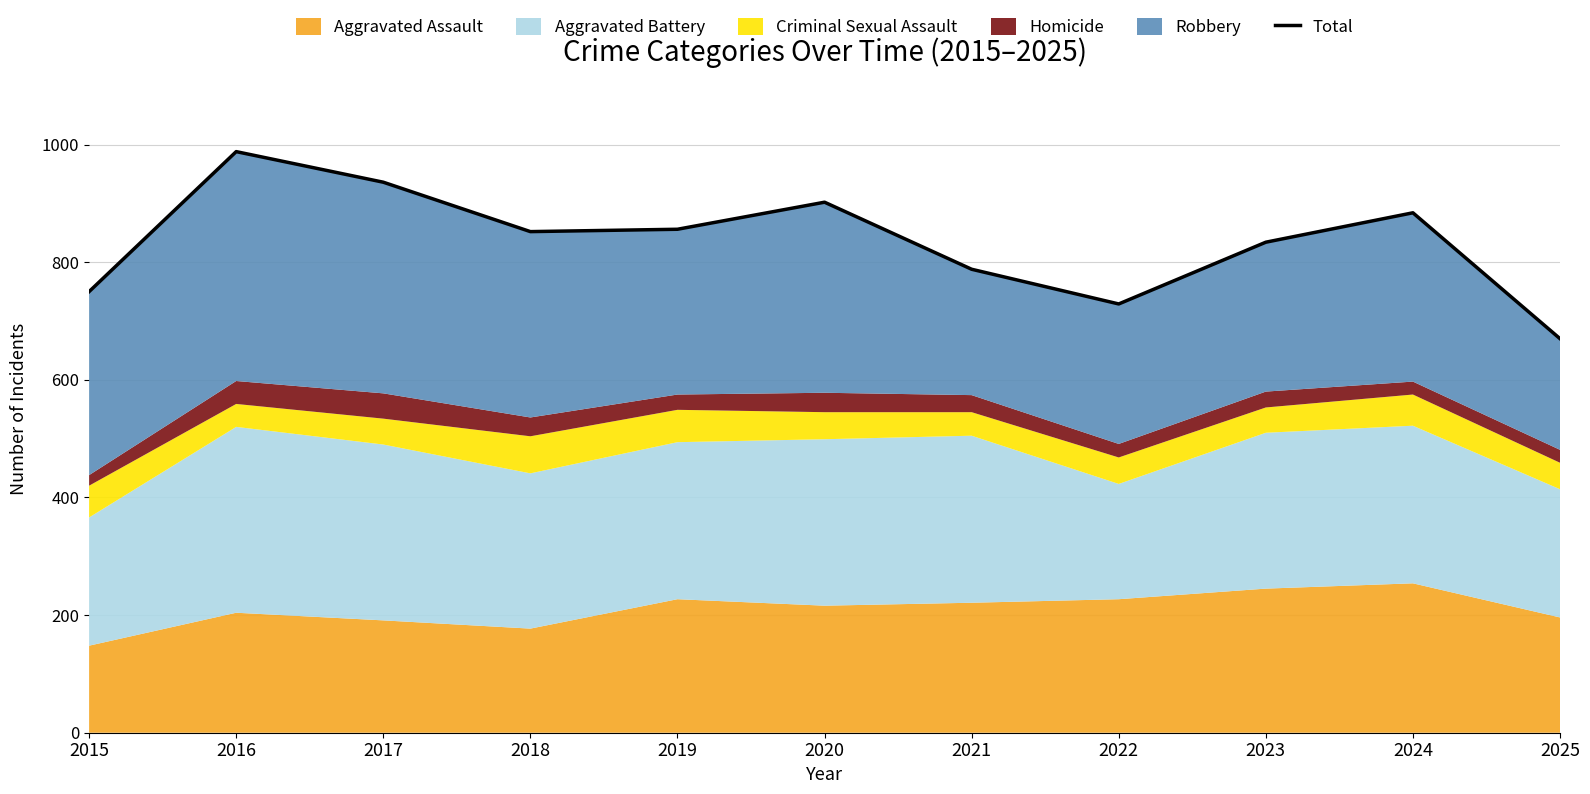

What is the change in value from 2020 to 2024?

-18